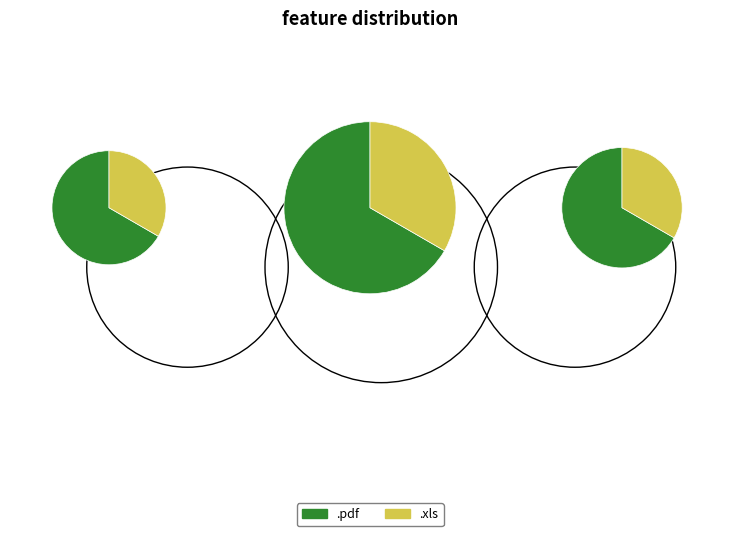

True or false: .pdf accounts for 79% of the total.

False